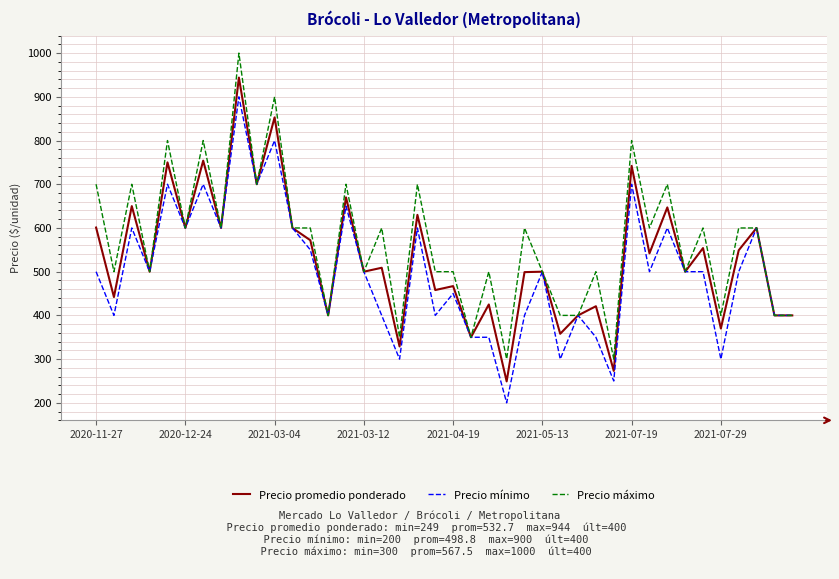

Does the chart have visible grid lines?

Yes